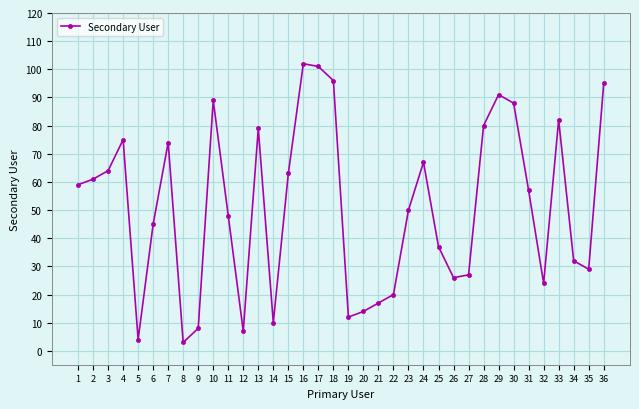

Rank the categories by value from lowest to highest.

8, 5, 12, 9, 14, 19, 20, 21, 22, 32, 26, 27, 35, 34, 25, 6, 11, 23, 31, 1, 2, 15, 3, 24, 7, 4, 13, 28, 33, 30, 10, 29, 36, 18, 17, 16